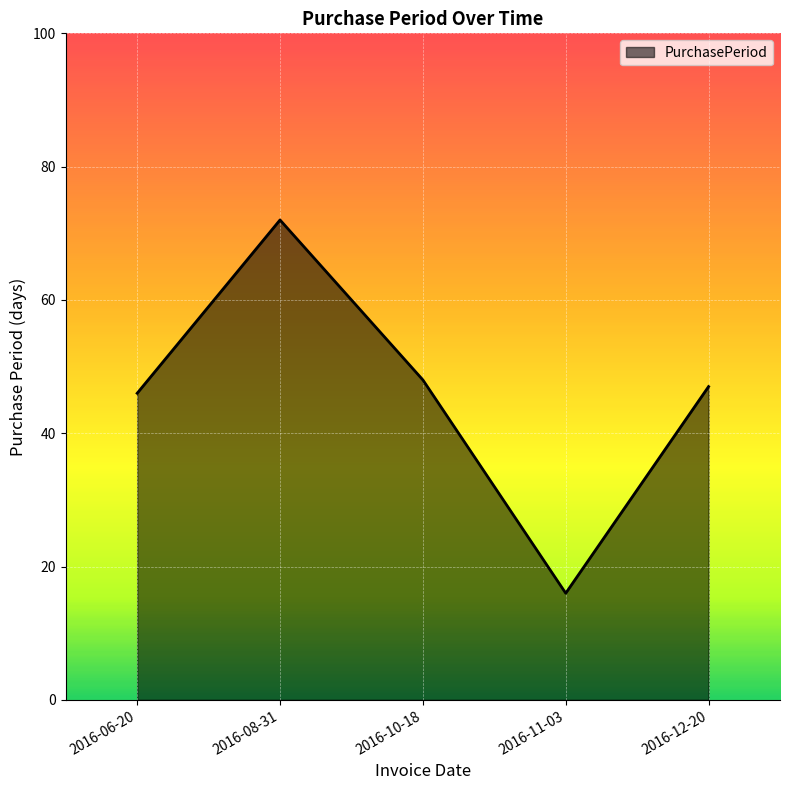

At which category does the chart reach its peak across all series?

2016-08-31